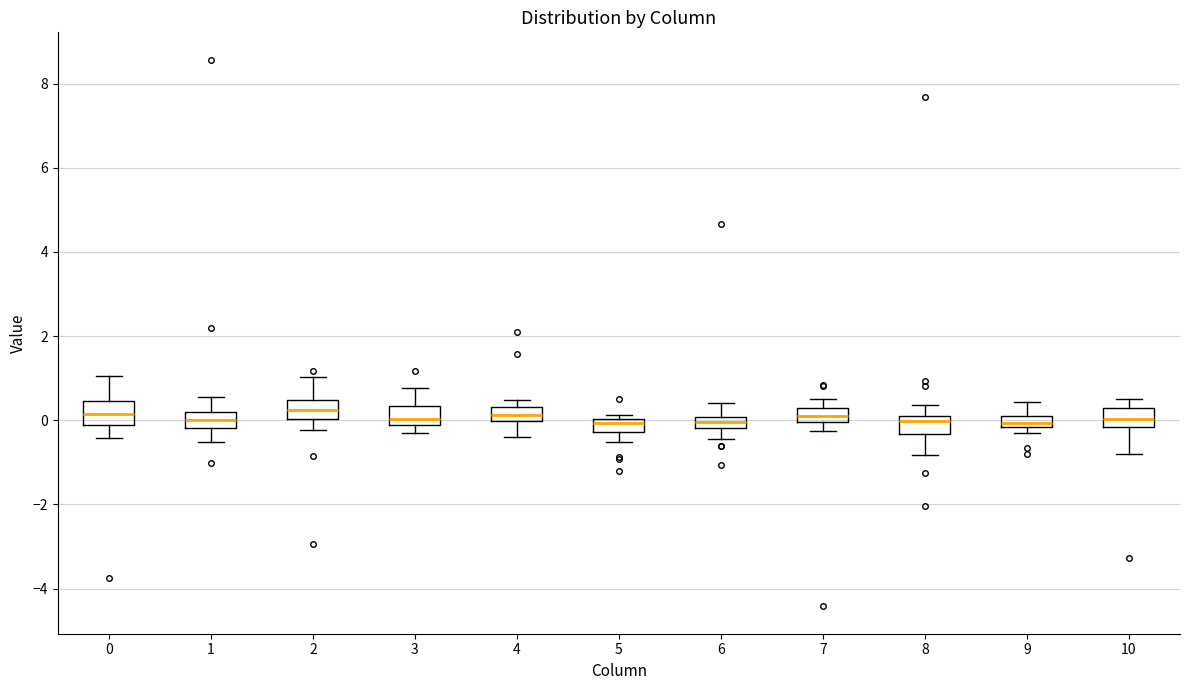

Where does the lower whisker of the box at x = 5 end on the y-axis? The values are not printed on the chart, so give them approximately, as read against the axis.

-0.6